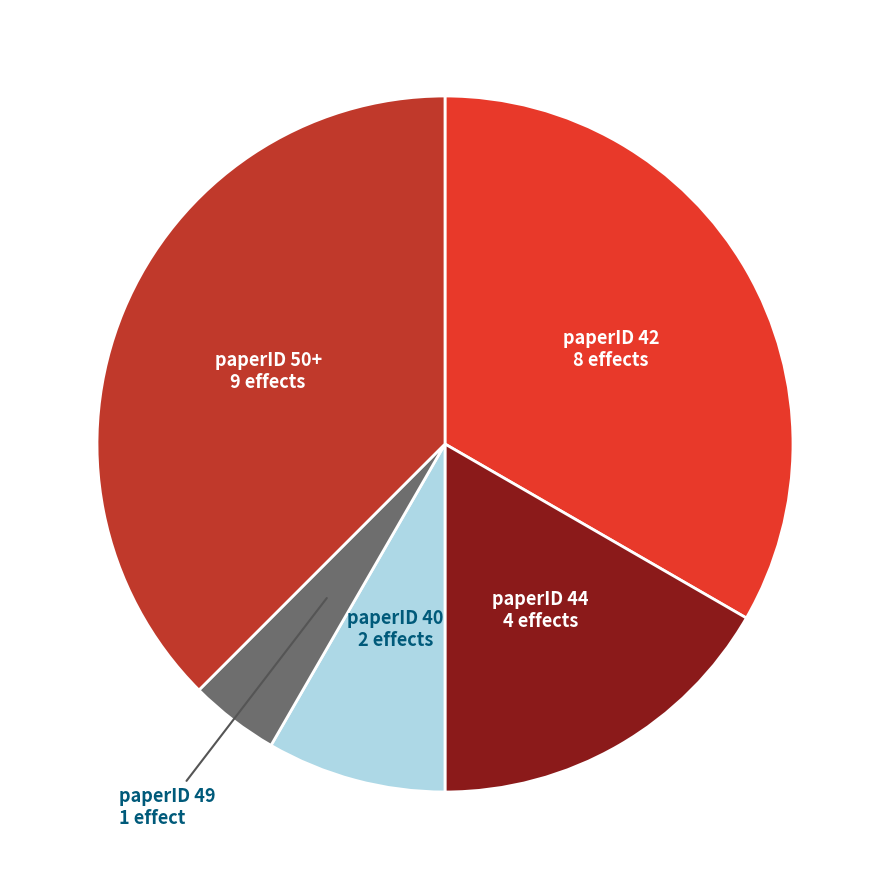

Is there a majority slice in this chart?

No